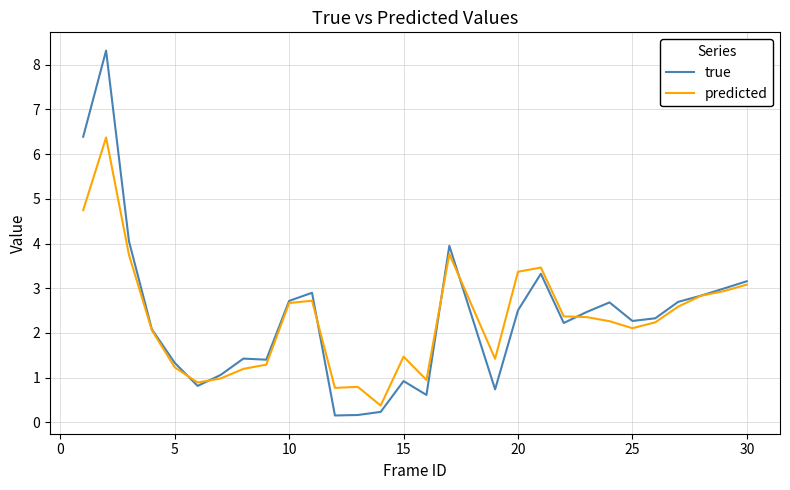

What is the highest value of the true series?

8.3